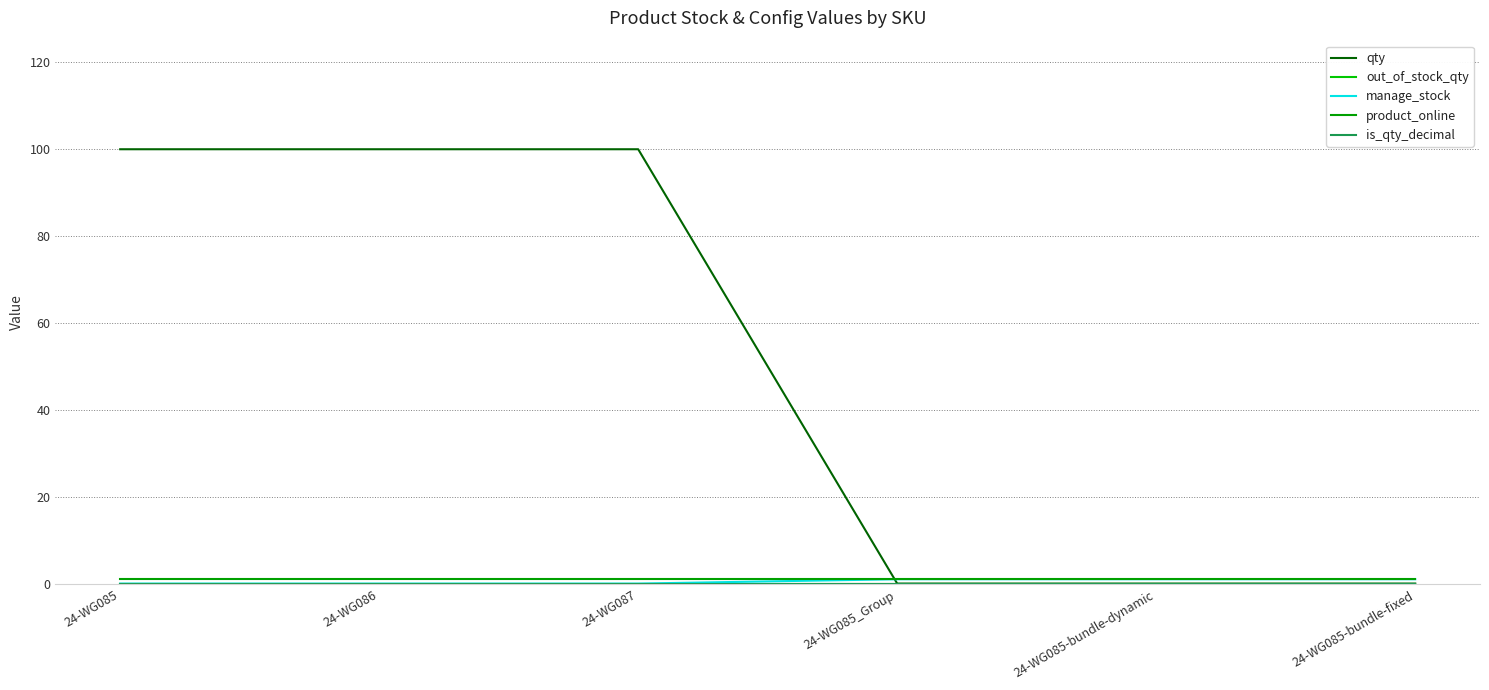

Is this an area chart (filled region under the line)?

No